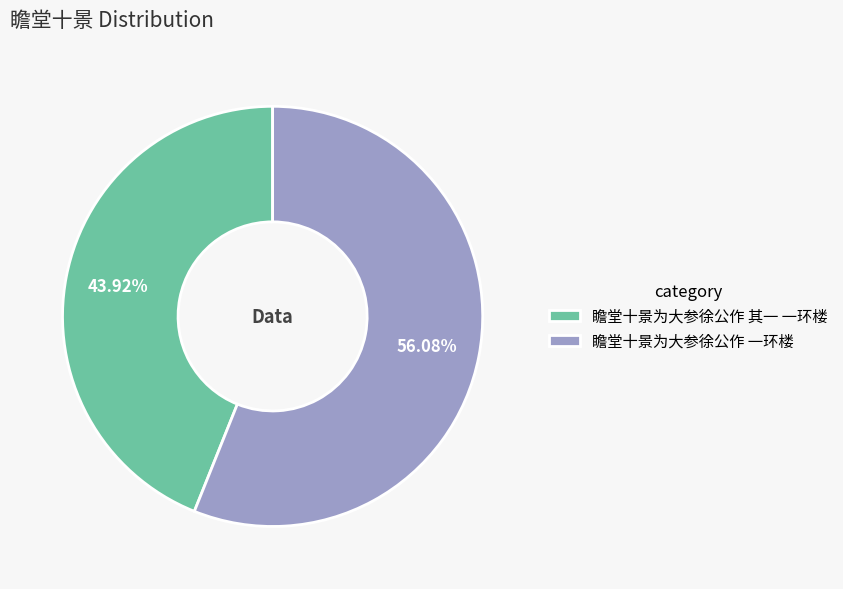

Rank the categories by value from highest to lowest.

瞻堂十景为大参徐公作 一环楼, 瞻堂十景为大参徐公作 其一 一环楼